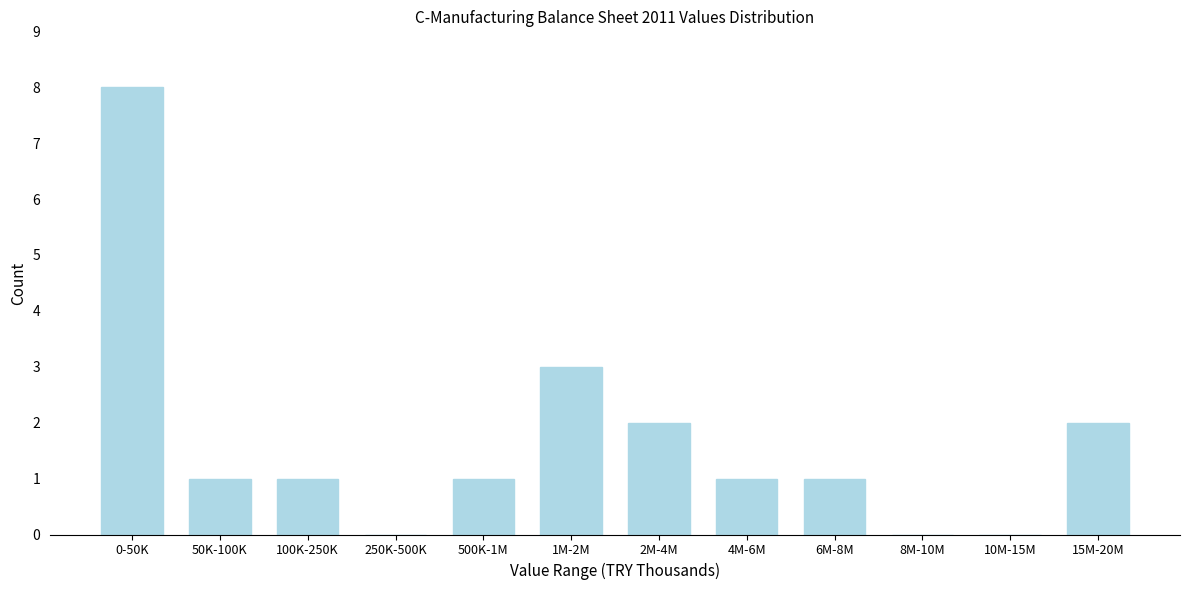

Reading right to left, list all the values displayed in this chart.

15M-20M=2	10M-15M=0	8M-10M=0	6M-8M=1	4M-6M=1	2M-4M=2	1M-2M=3	500K-1M=1	250K-500K=0	100K-250K=1	50K-100K=1	0-50K=8